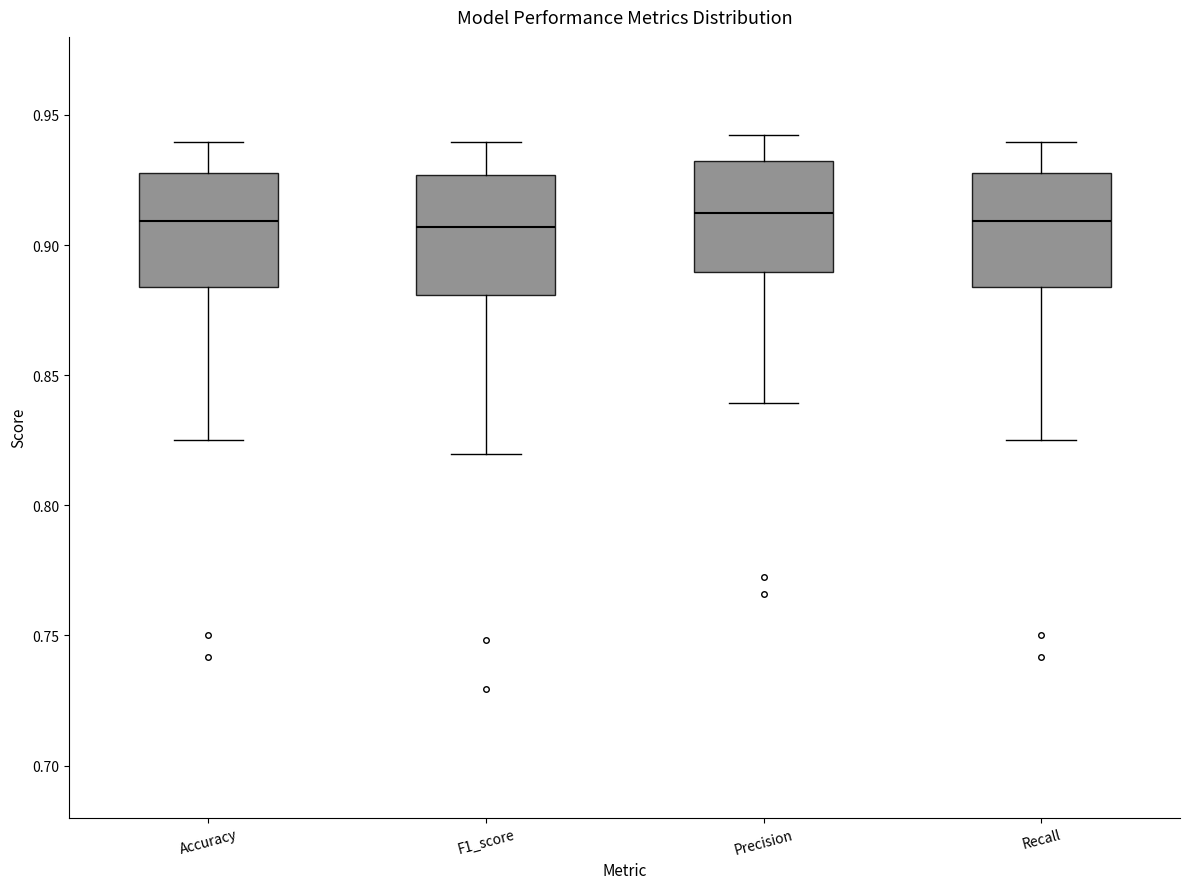

Where is the upper edge of the box for F1_score on the y-axis? The values are not printed on the chart, so give them approximately, as read against the axis.

0.925